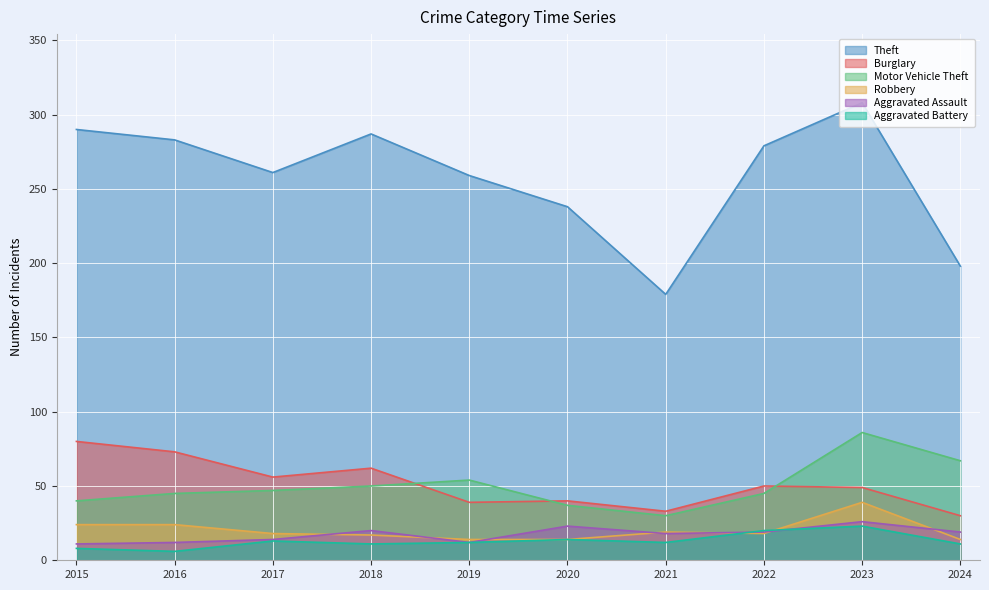

How many interior local peaks does the Motor Vehicle Theft series have?

2